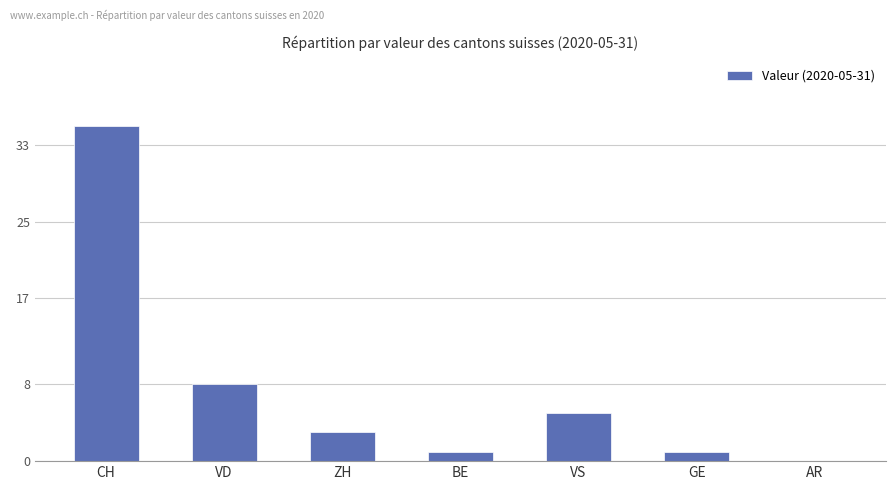

The chart shows a value of 0 at AR. True or false?

True